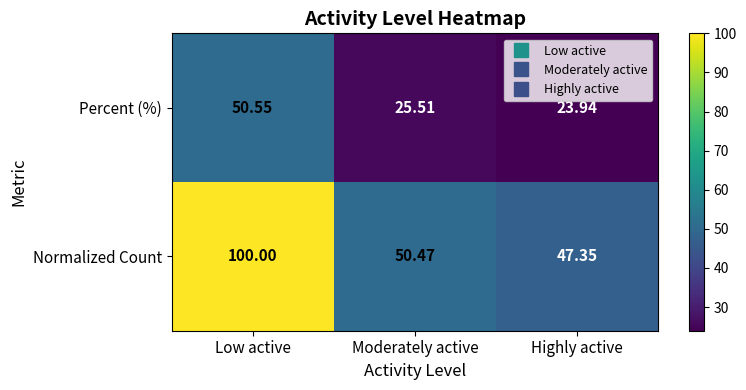

Rank the series by their maximum value, from lowest to highest.

Percent (%), Normalized Count